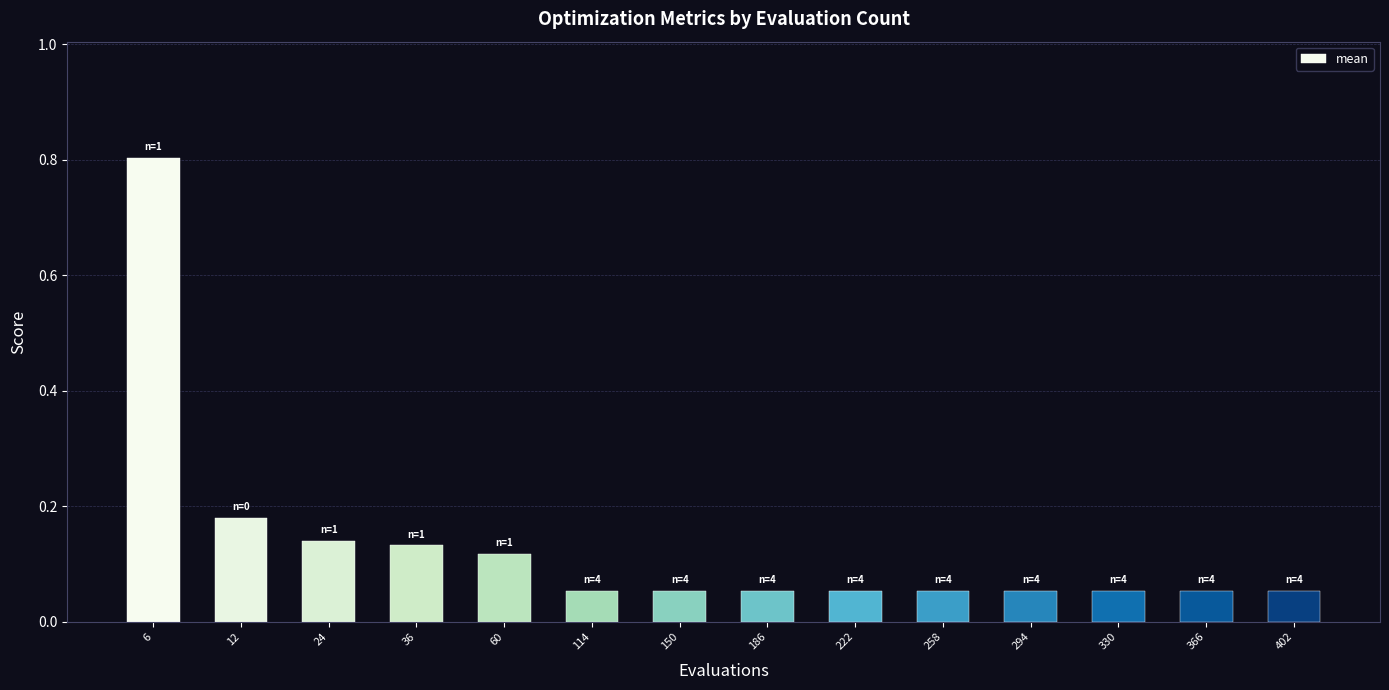

What is the sum of all values?

1.9